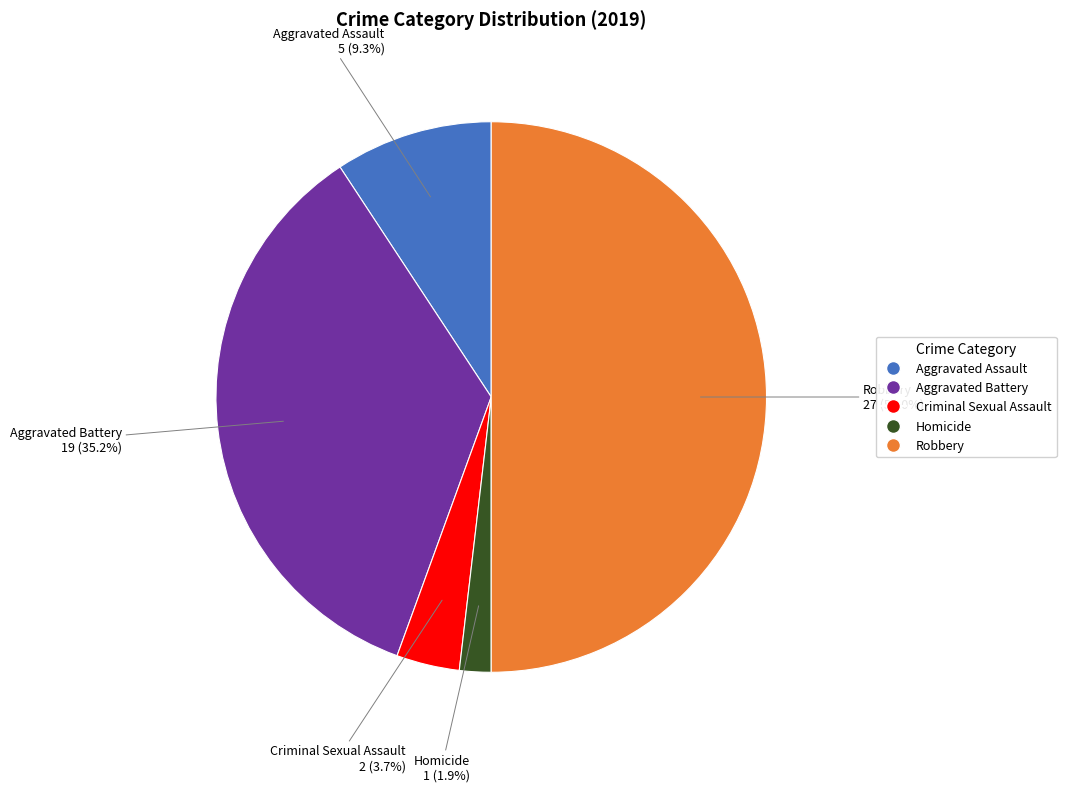

Rank the categories by value from lowest to highest.

Homicide, Criminal Sexual Assault, Aggravated Assault, Aggravated Battery, Robbery